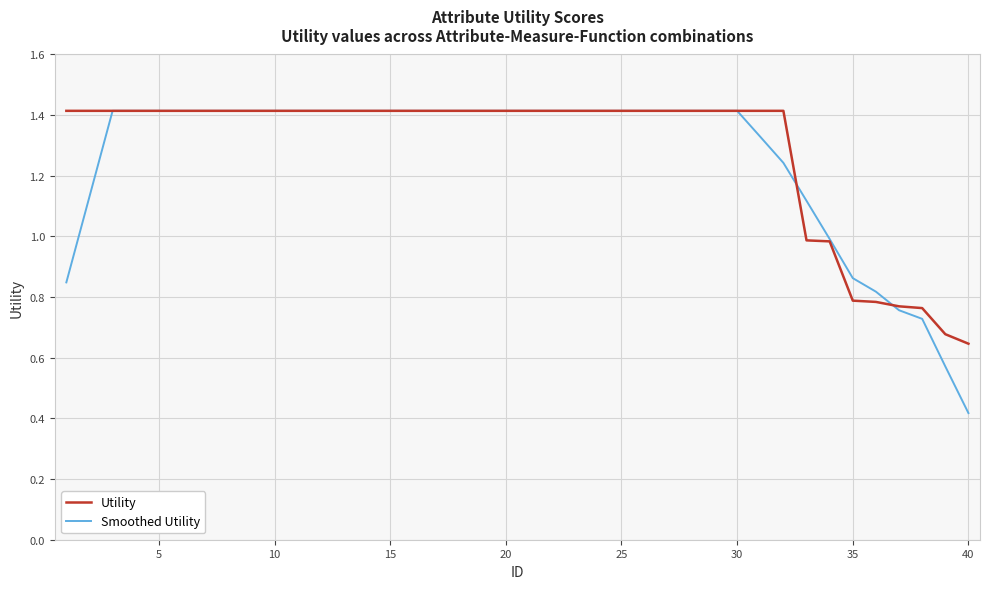

What is the maximum value for Utility?

1.4